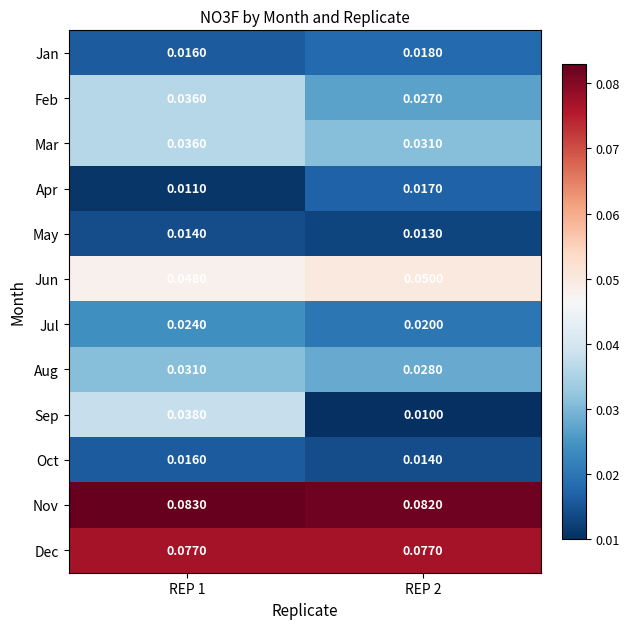

How many data points does each series have?

2